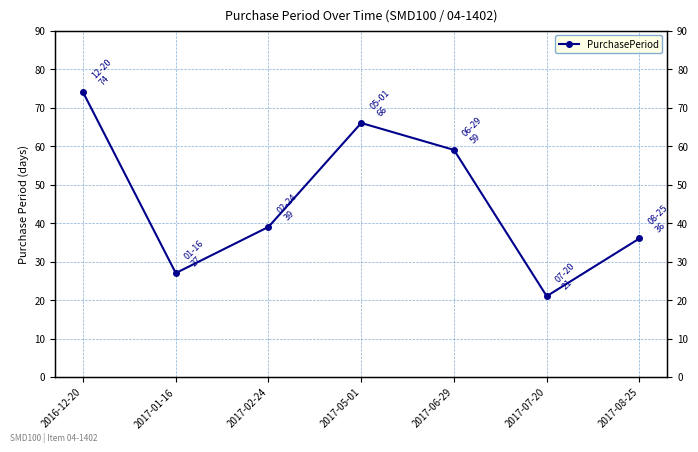

What is the value of the 5th point from the left?

59